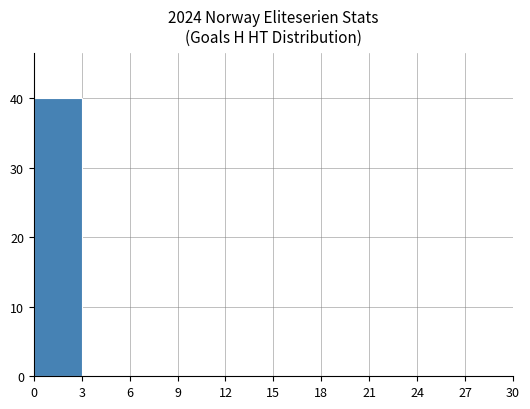

What is the maximum value shown in the chart?

40